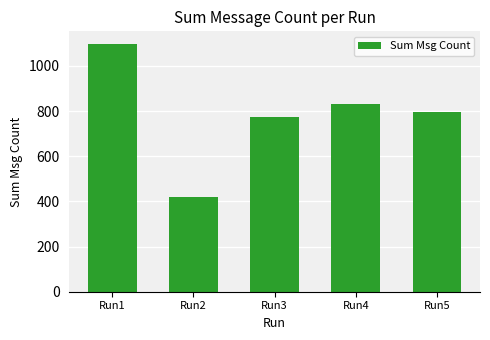

Reading right to left, list all the values displayed in this chart.

Run5=794	Run4=830	Run3=772	Run2=420	Run1=1098